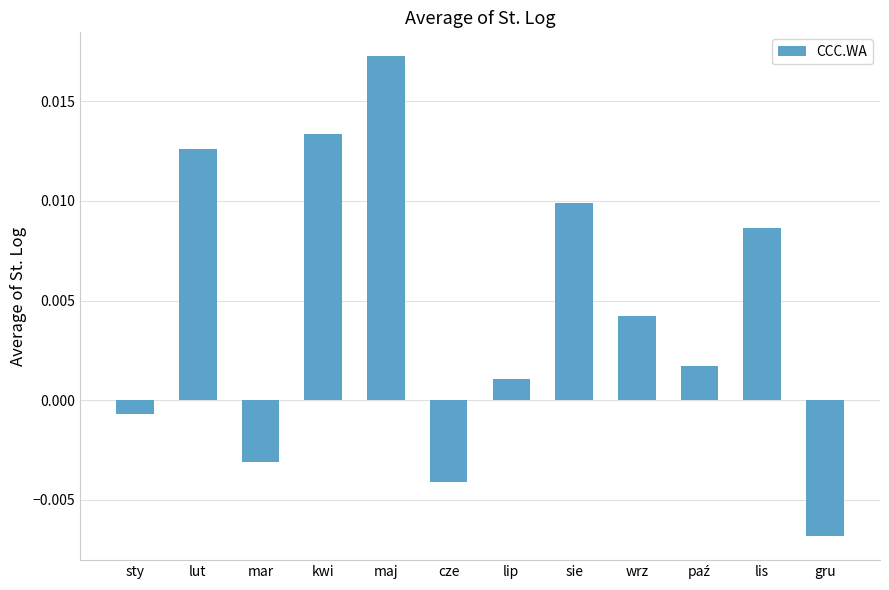

At which label does the data first exceed 0?

lut